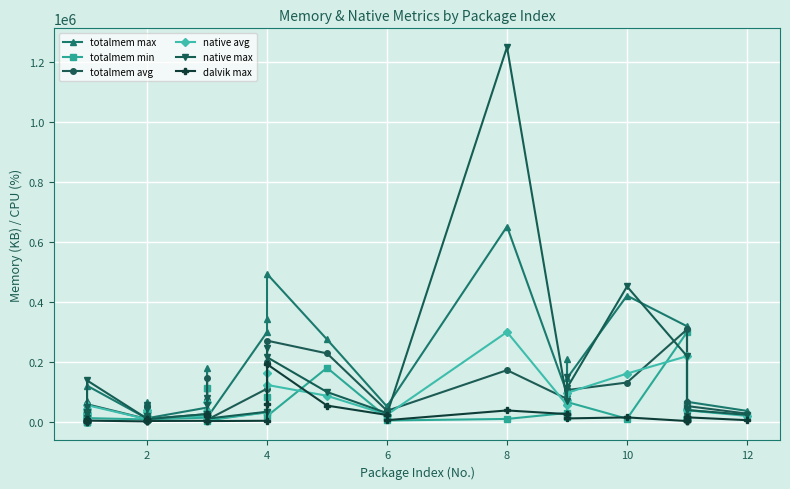

What is the label of the 35th point from the right?

10